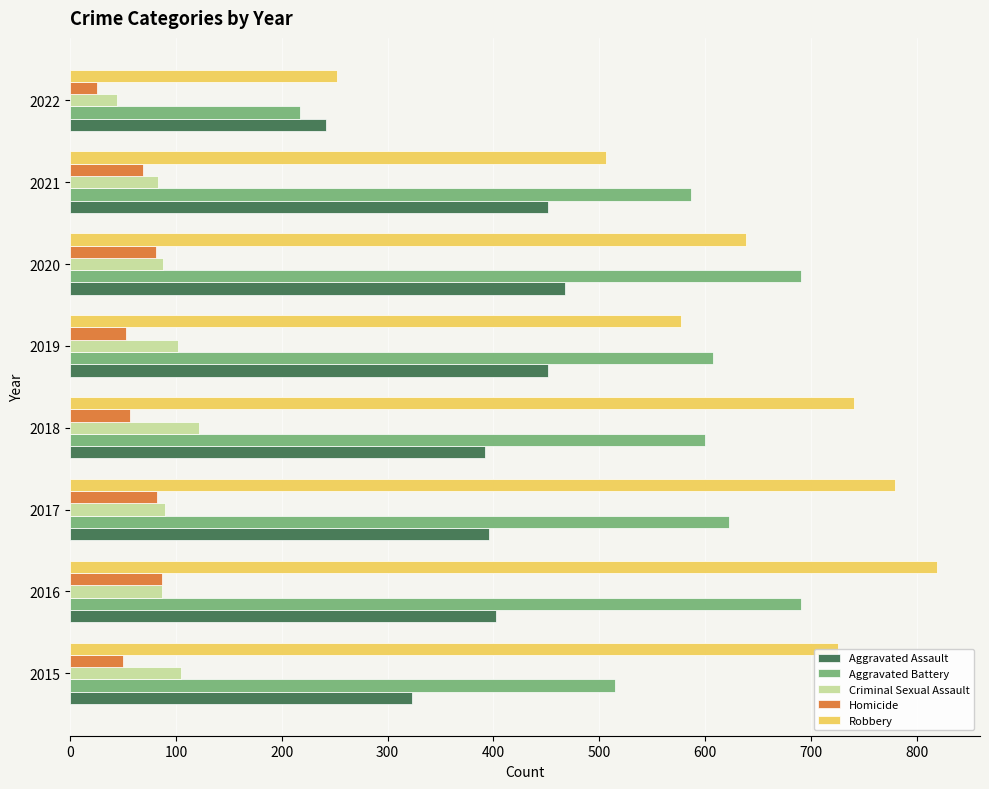

What is the sum of the Robbery values at 2019 and 2015?

1303